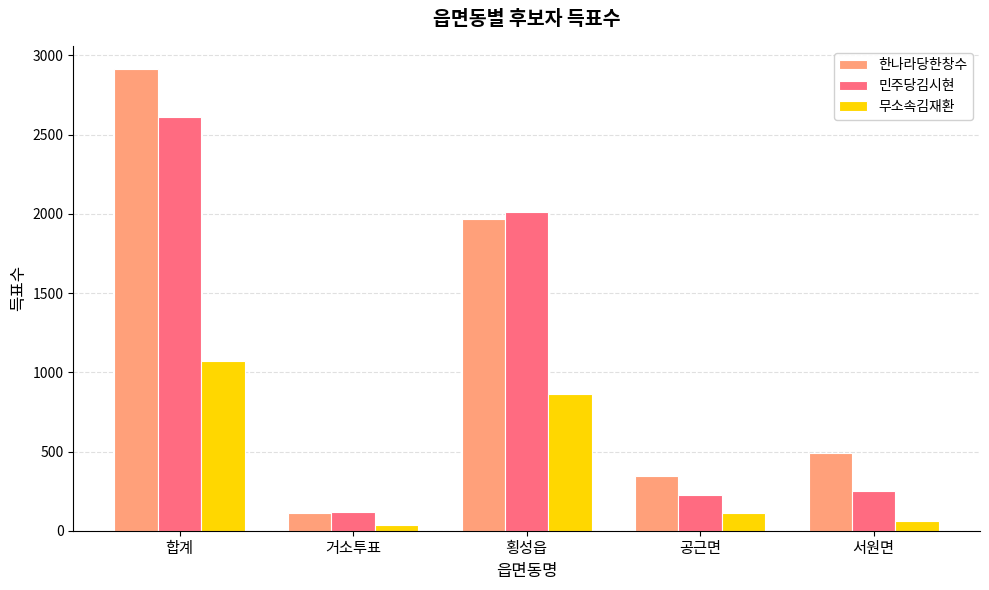

Which series has the largest range (max minus min)?

한나라당한창수